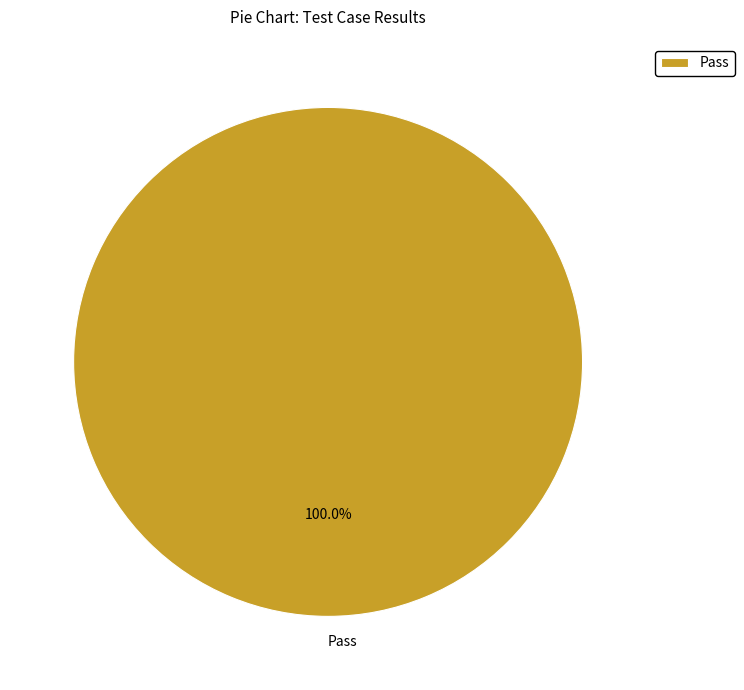

How many segments does this pie chart have?

1